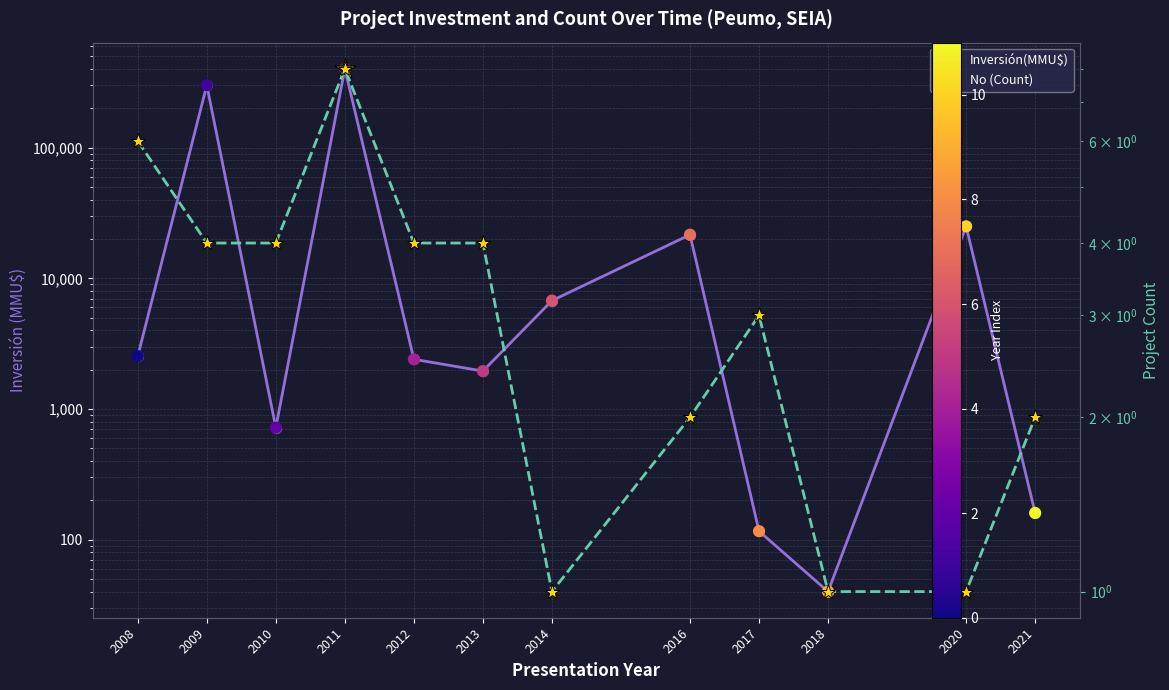

At which category is the sum across all series the highest?

2011